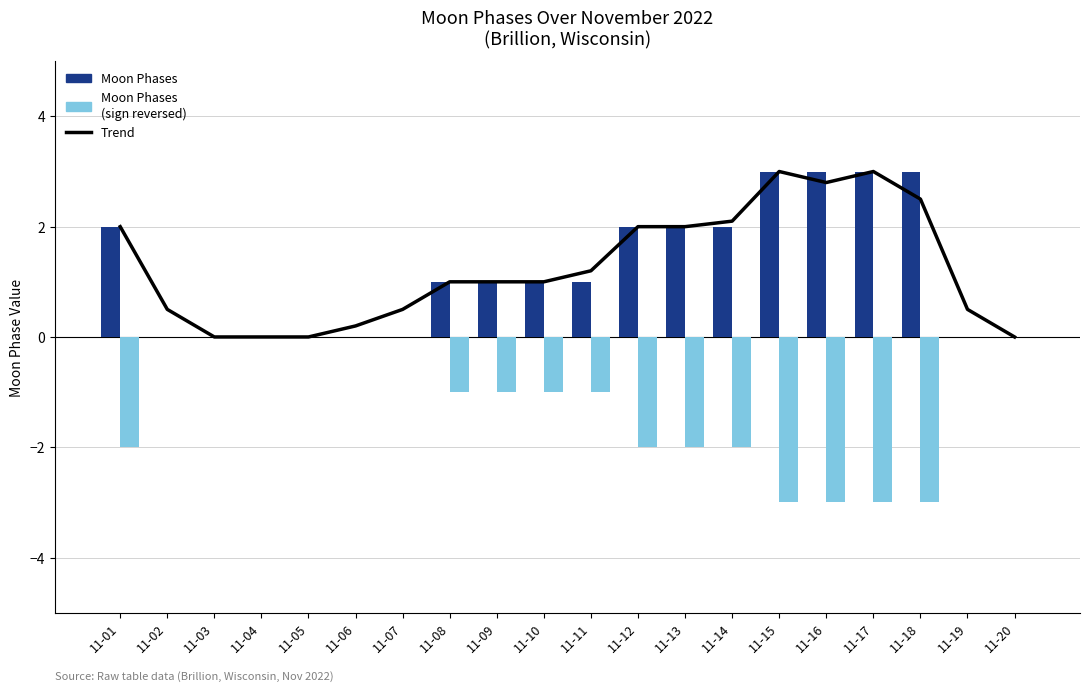

Reading right to left, list all the values displayed in this chart.

Trend: 11-20=0.0	11-19=0.5	11-18=2.5	11-17=3.0	11-16=2.8	11-15=3.0	11-14=2.1	11-13=2.0	11-12=2.0	11-11=1.2	11-10=1.0	11-09=1.0	11-08=1.0	11-07=0.5	11-06=0.2	11-05=0.0	11-04=0.0	11-03=0.0	11-02=0.5	11-01=2.0
Moon Phases: 11-20=0.0	11-19=0.0	11-18=3.0	11-17=3.0	11-16=3.0	11-15=3.0	11-14=2.0	11-13=2.0	11-12=2.0	11-11=1.0	11-10=1.0	11-09=1.0	11-08=1.0	11-07=0.0	11-06=0.0	11-05=0.0	11-04=0.0	11-03=0.0	11-02=0.0	11-01=2.0
Moon Phases (sign reversed): 11-20=0.0	11-19=0.0	11-18=-3.0	11-17=-3.0	11-16=-3.0	11-15=-3.0	11-14=-2.0	11-13=-2.0	11-12=-2.0	11-11=-1.0	11-10=-1.0	11-09=-1.0	11-08=-1.0	11-07=0.0	11-06=0.0	11-05=0.0	11-04=0.0	11-03=0.0	11-02=0.0	11-01=-2.0